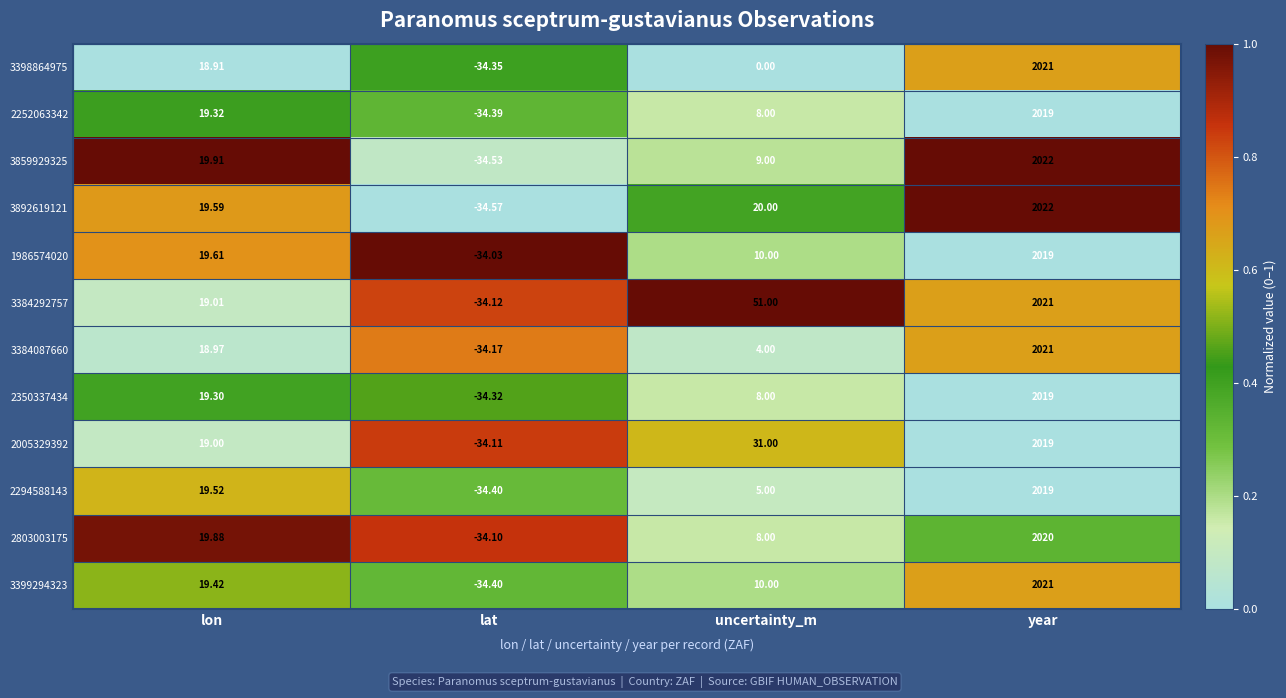

At which label is 3892619121 closest to 993?

uncertainty_m